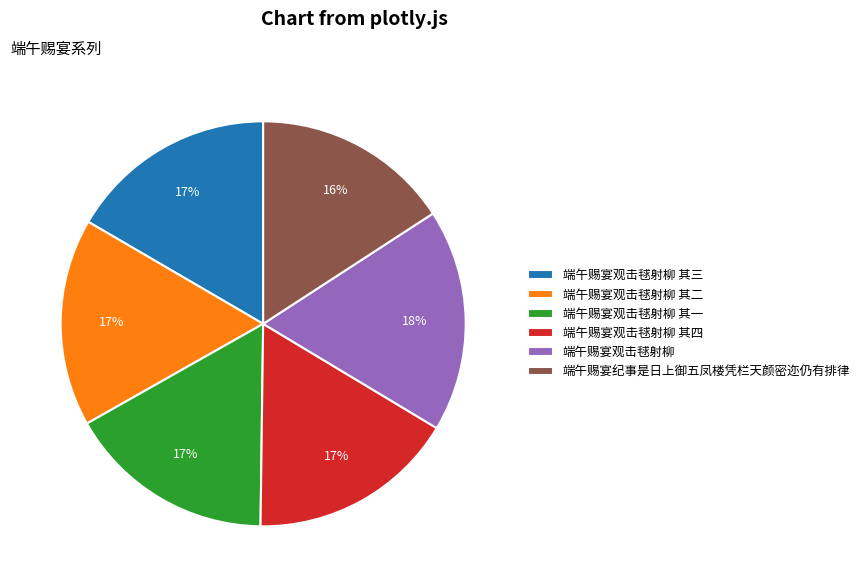

To the nearest percent, what portion does 端午赐宴纪事是日上御五凤楼凭栏天颜密迩仍有排律 represent?

16%